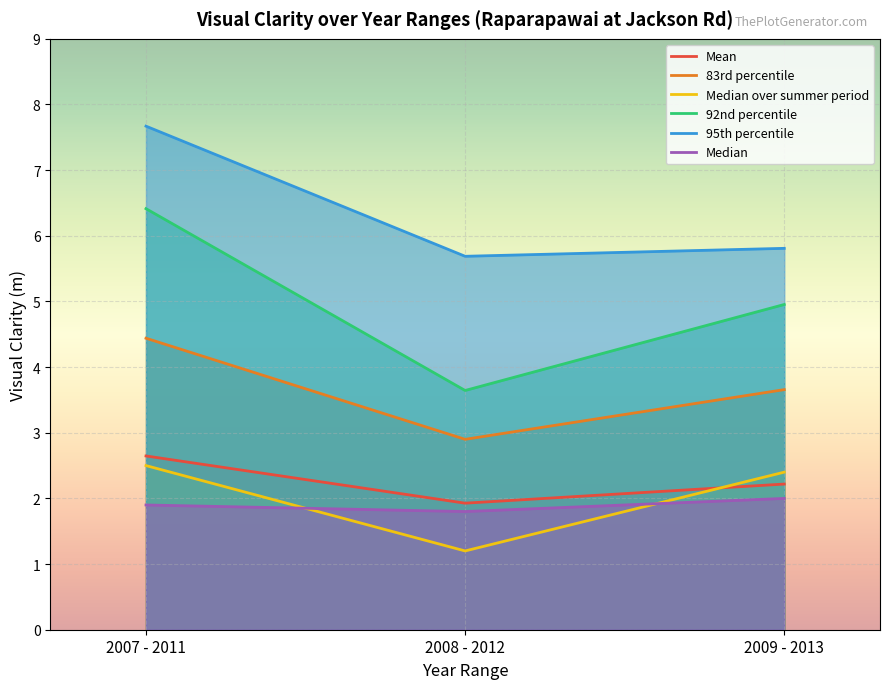

Reading left to right, extract all data points from this chart.

Mean: 2.6	1.9	2.2
83rd percentile: 4.4	2.9	3.7
Median over summer period: 2.5	1.2	2.4
92nd percentile: 6.4	3.6	5.0
95th percentile: 7.7	5.7	5.8
Median: 1.9	1.8	2.0